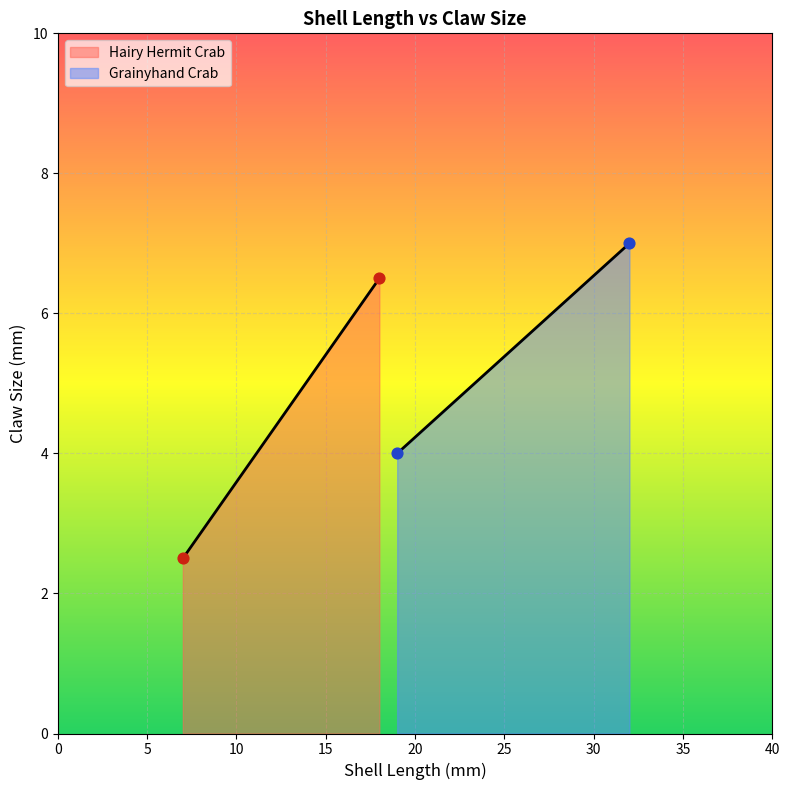

Which series has the widest spread of Y values?

Hairy Hermit Crab